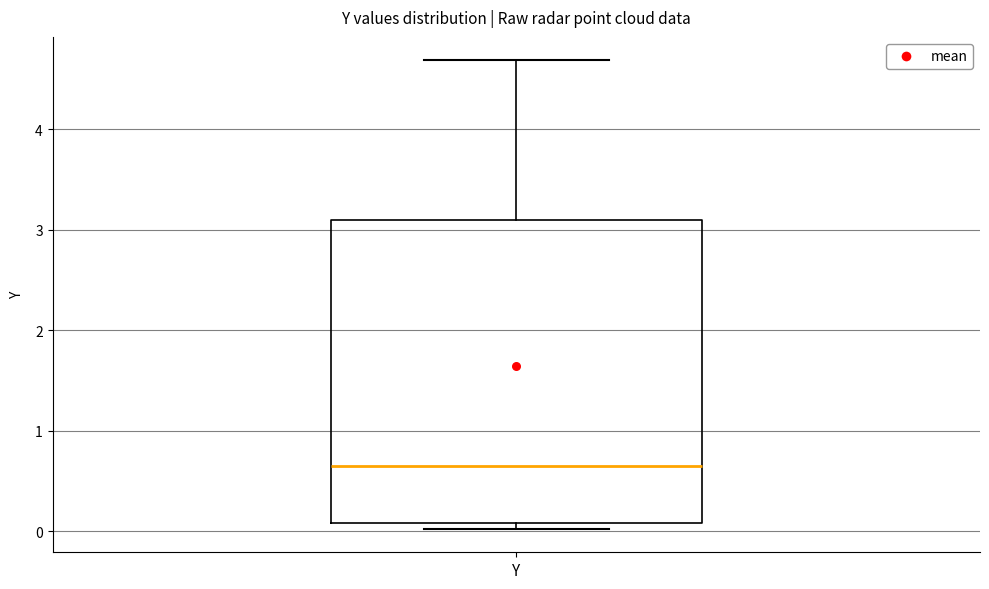

Where is the lower edge of the box for Y on the y-axis? The values are not printed on the chart, so give them approximately, as read against the axis.

0.1